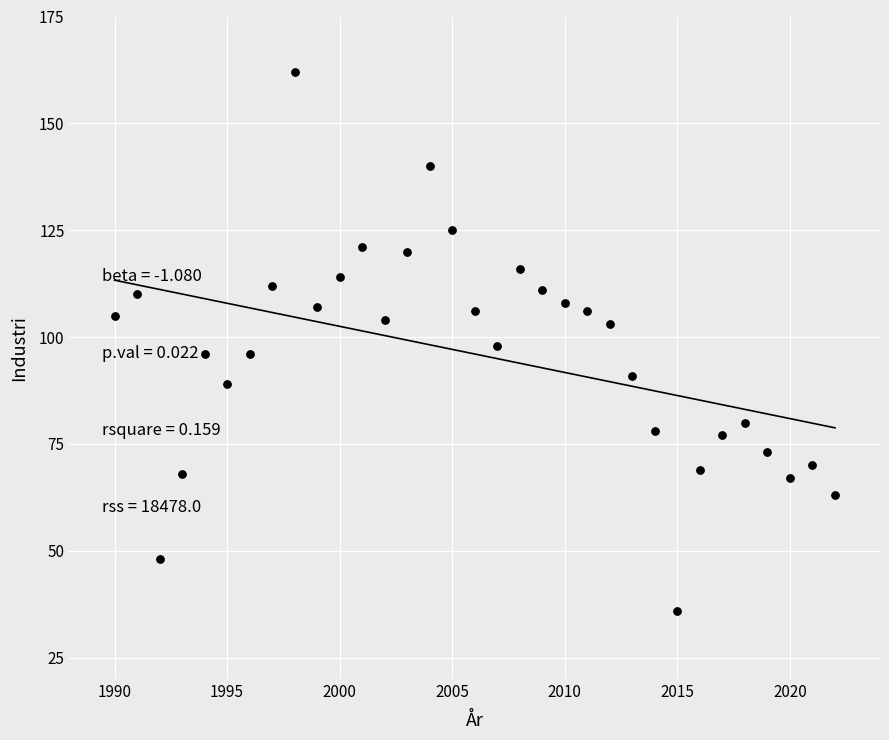

What is the range of X values (max minus min)?

32